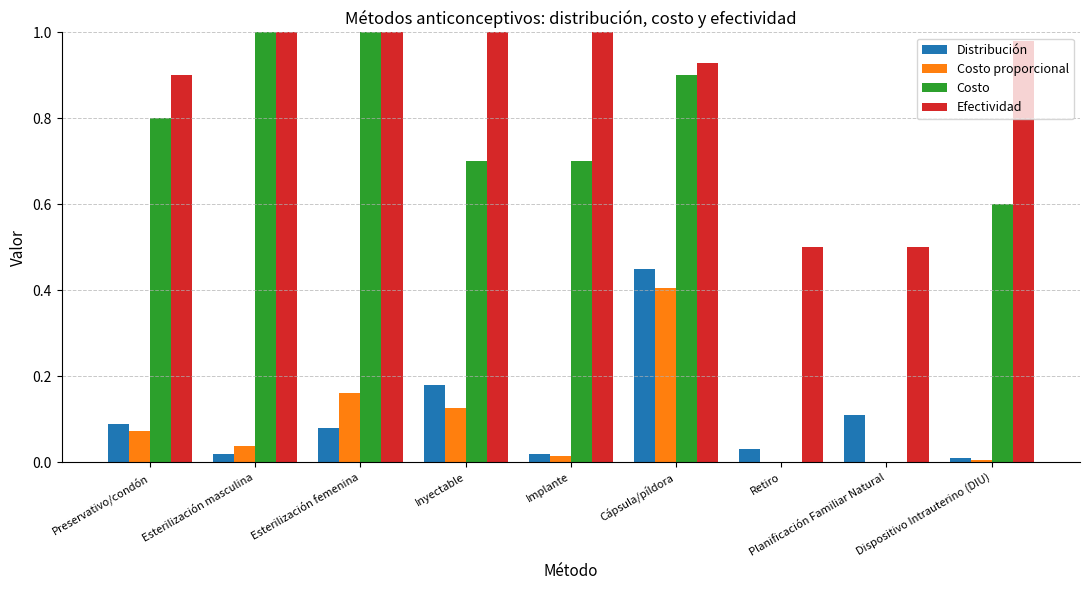

Read the Costo proporcional value at Preservativo/condón.

0.1